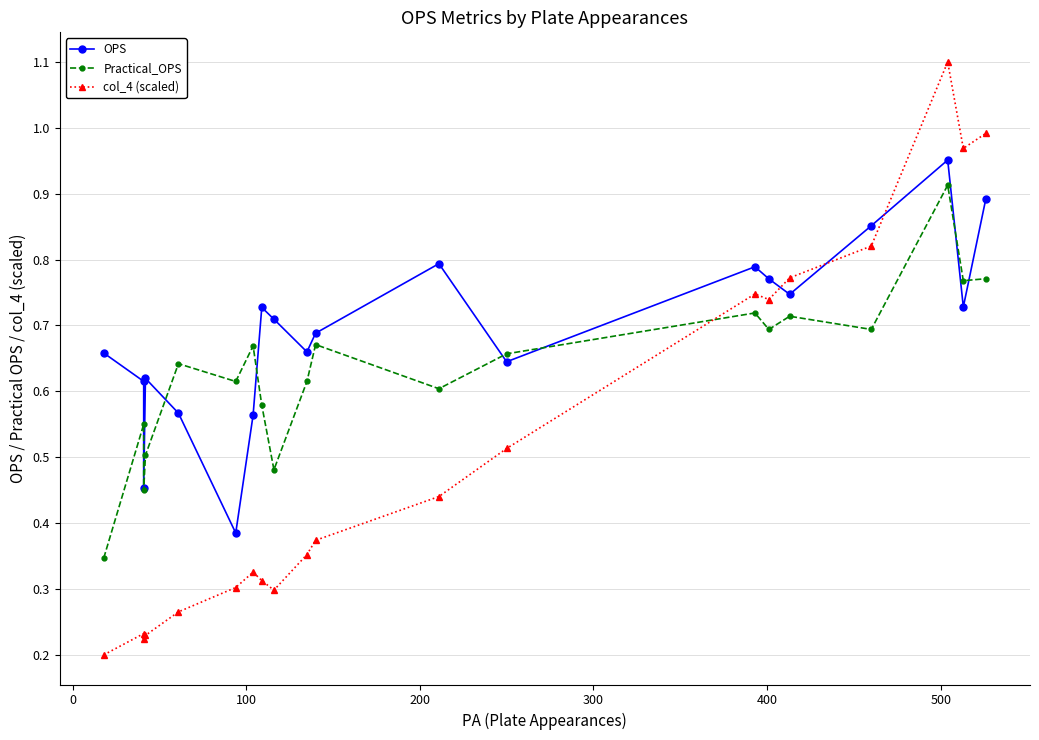

At 0, list the series in order from smallest to largest.

col_4 (scaled), Practical_OPS, OPS